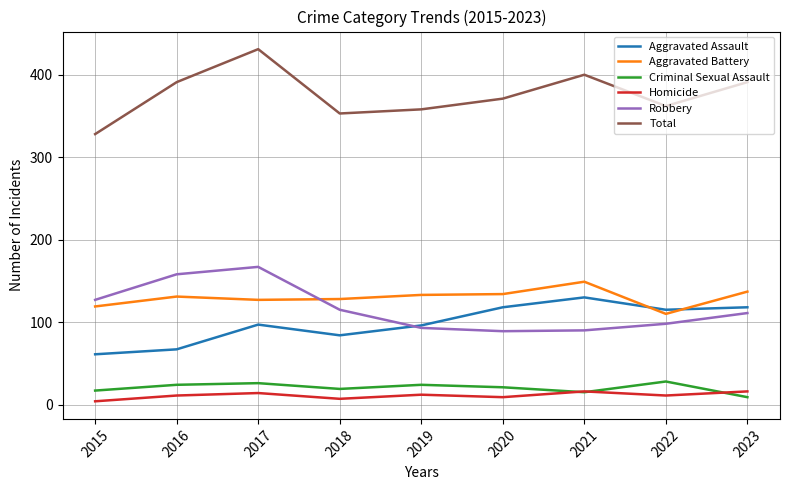

How many categories are shown in the chart?

9